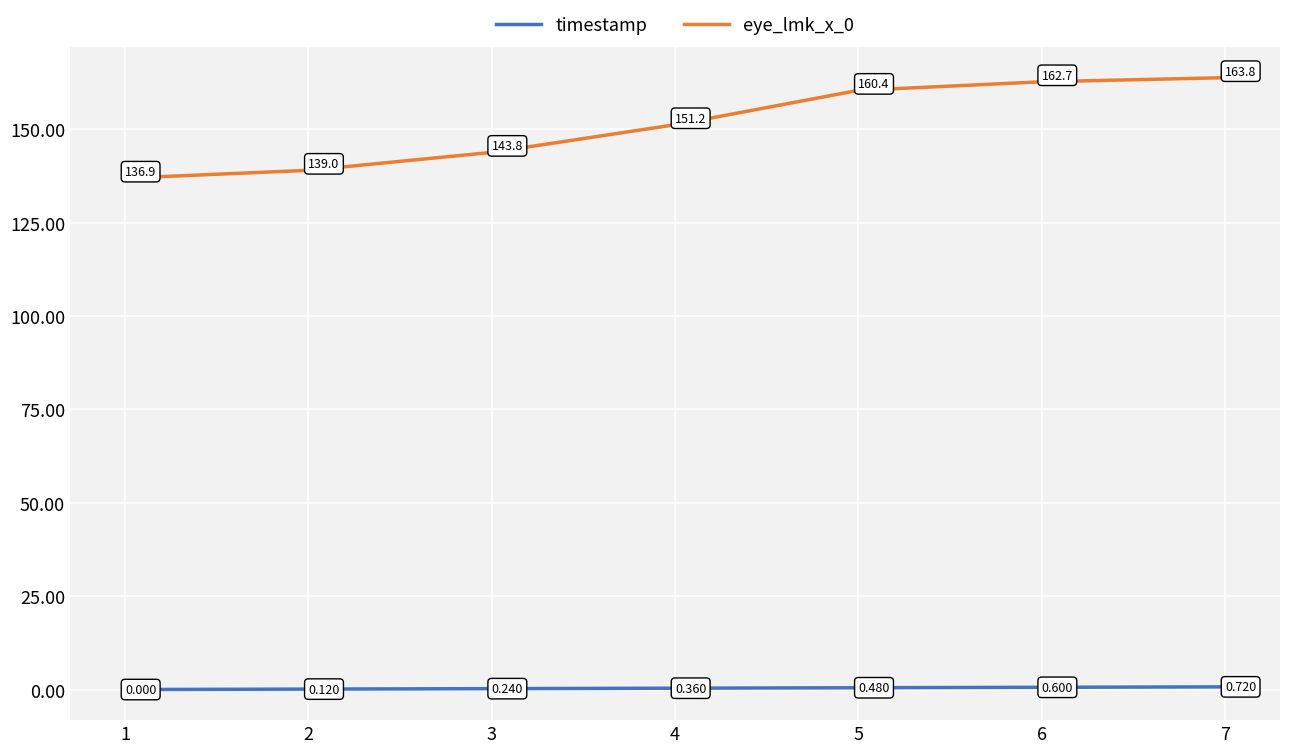

Rank the series at 5 from lowest to highest value.

timestamp, eye_lmk_x_0